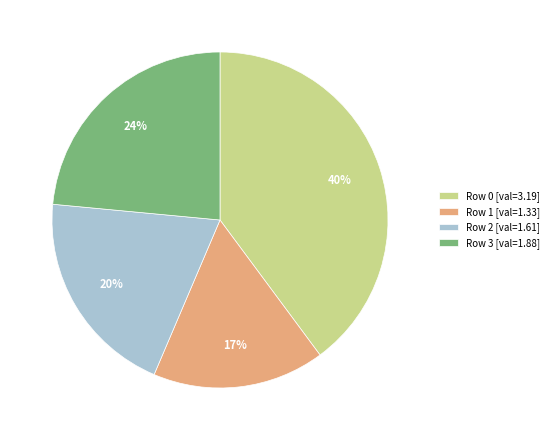

Is there a majority slice in this chart?

No